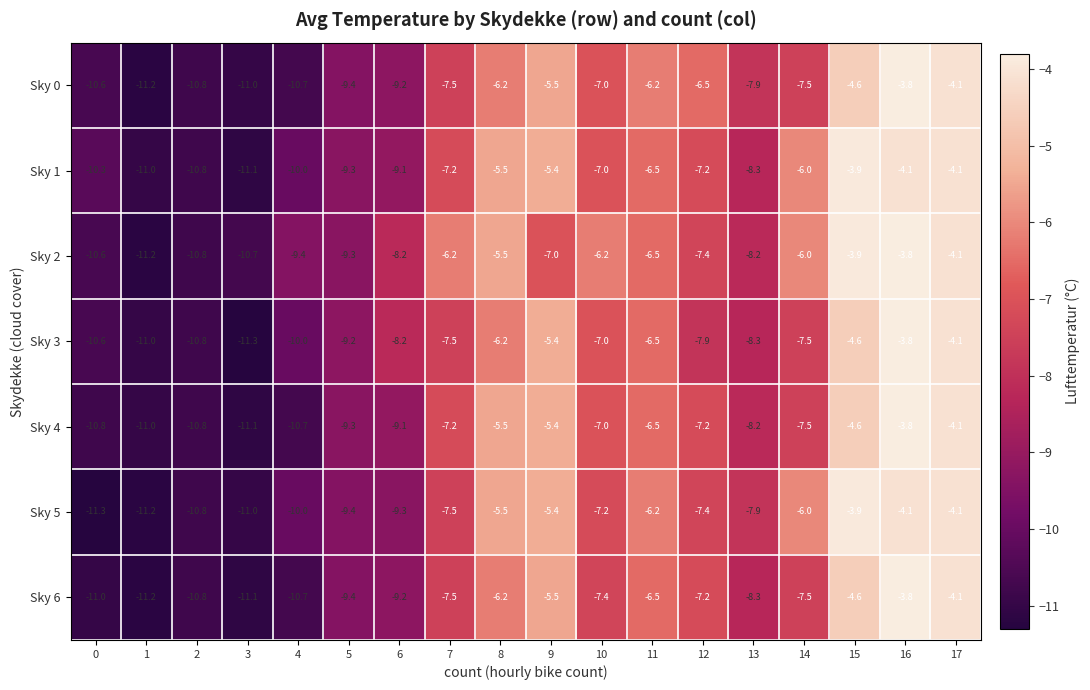

What is the minimum value shown in the chart?

-11.3